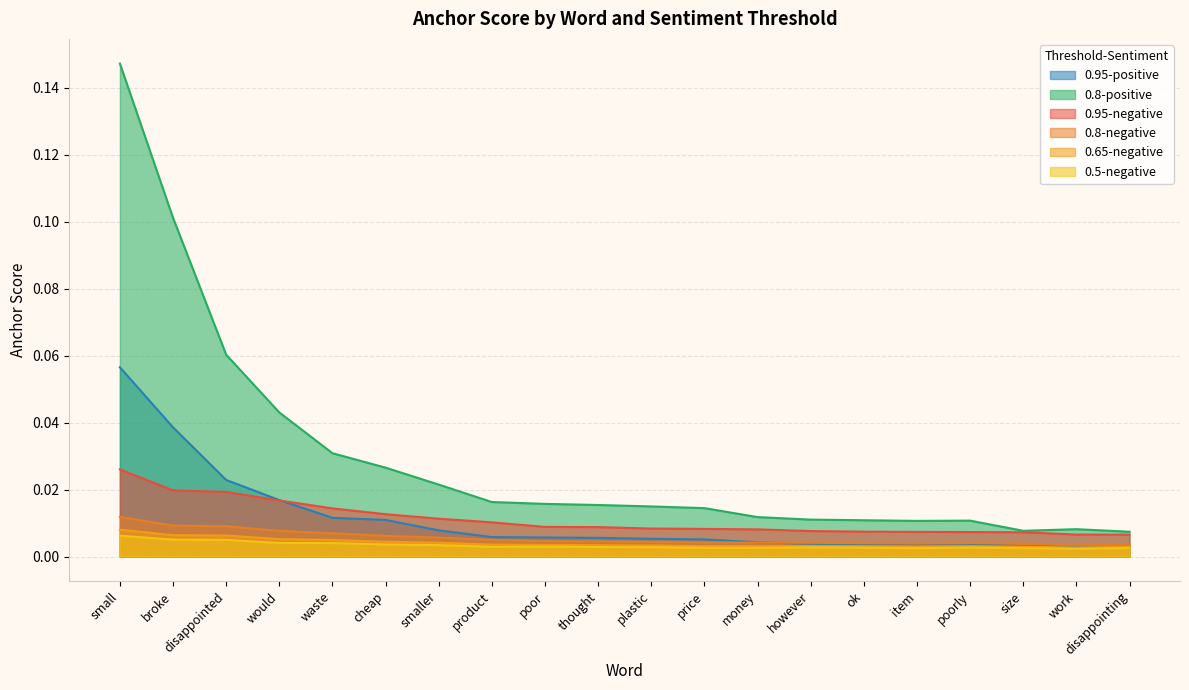

Rank the series at disappointing from lowest to highest value.

0.95-positive, 0.5-negative, 0.65-negative, 0.8-negative, 0.95-negative, 0.8-positive